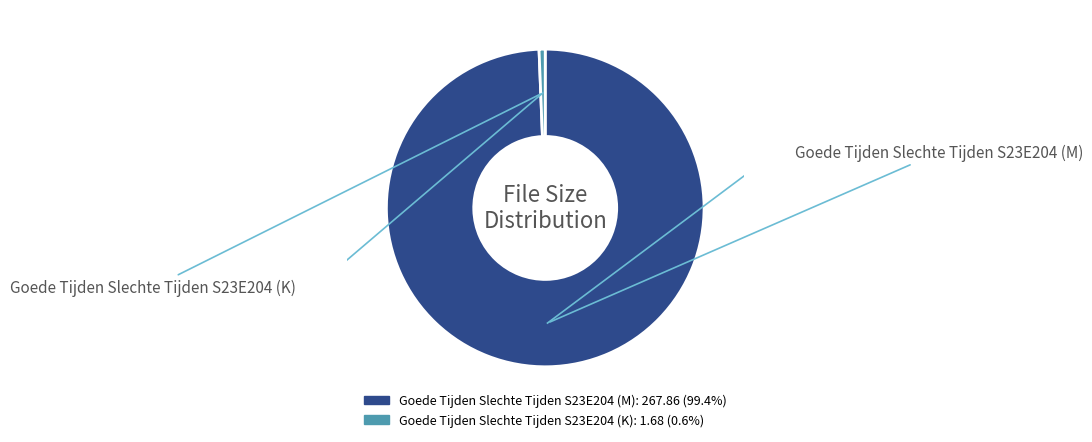

Is it true that Goede Tijden Slechte Tijden S23E204 (K) is 1% of the pie?

True